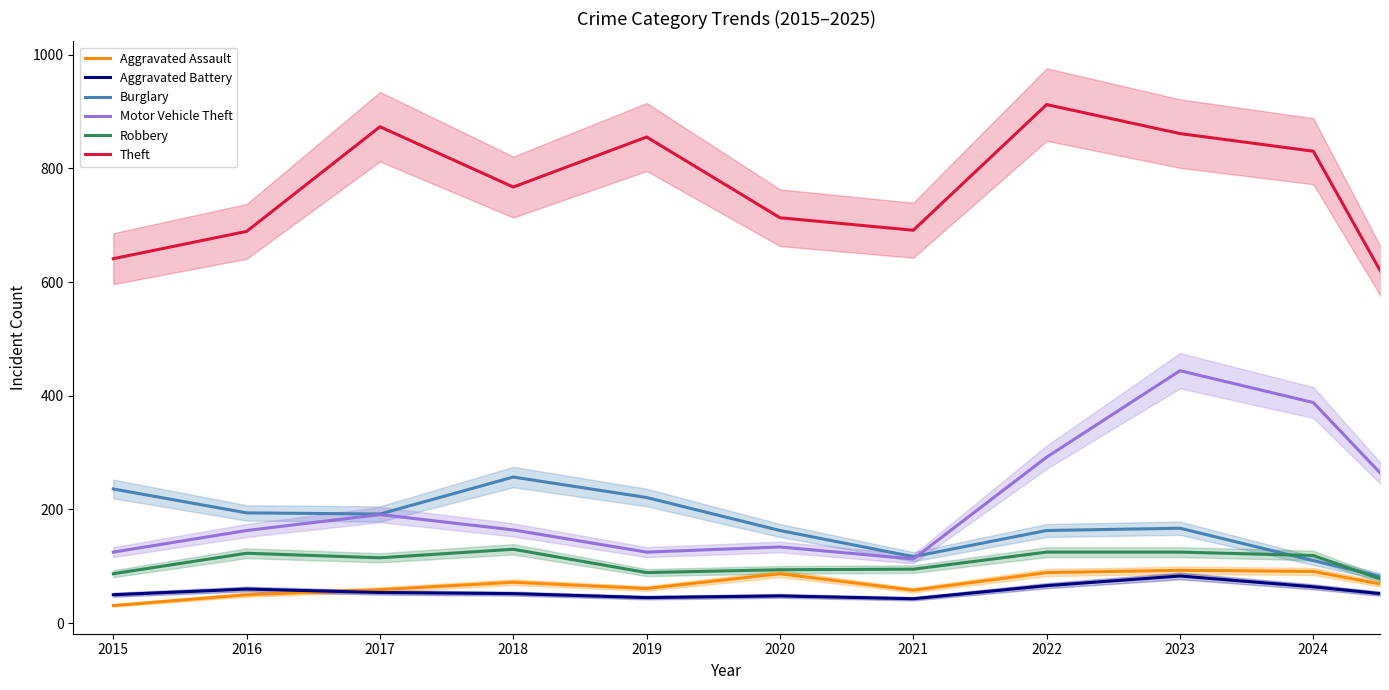

Does the chart display data point markers on the line(s)?

No